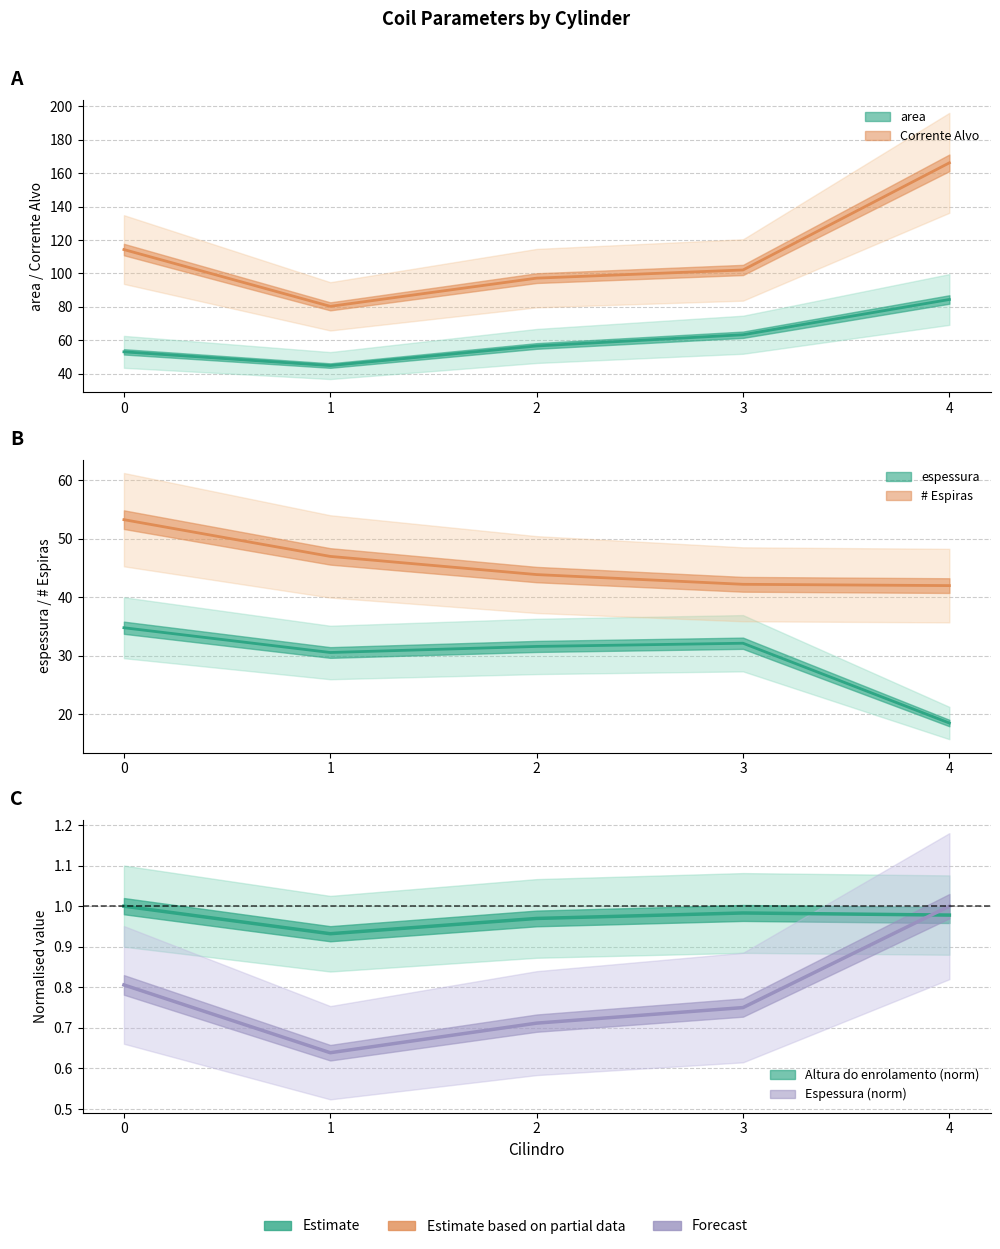

What is the spread (max minus min) of values at 1?

79.7